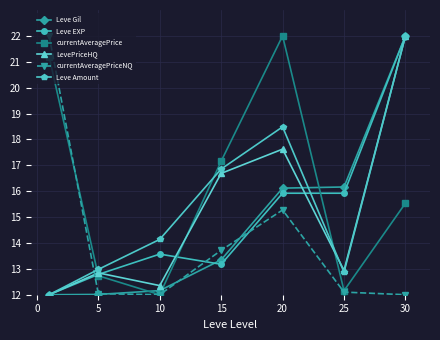

What is the highest value of the currentAveragePriceNQ series?

22.0